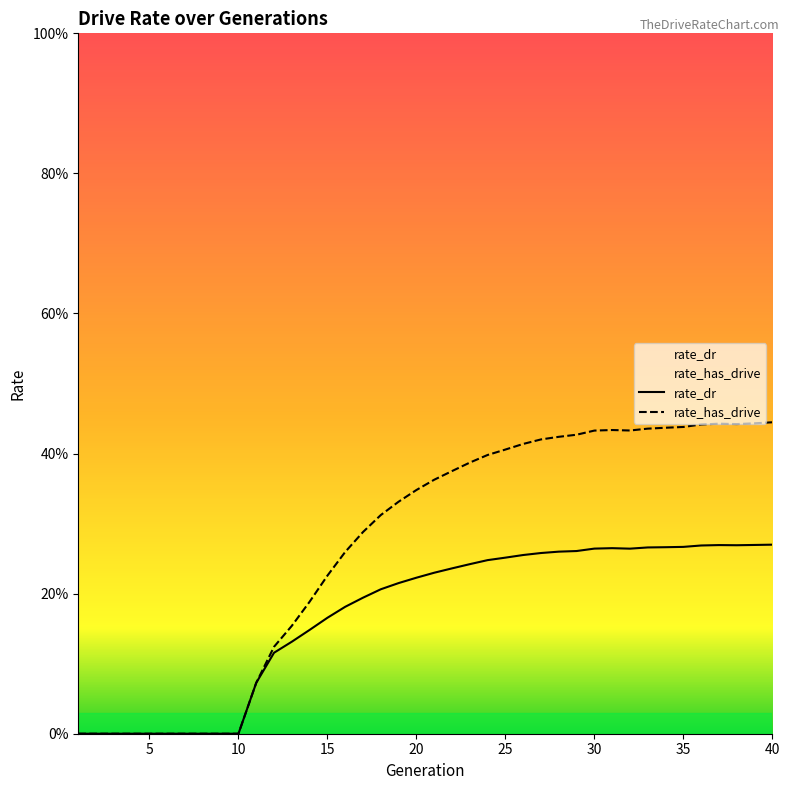

What is the difference between the maximum and minimum values in the rate_has_drive series?

0.4